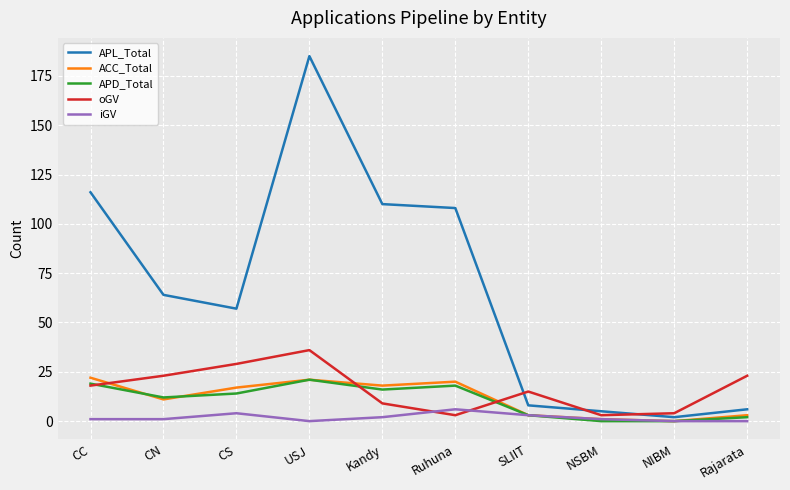

What is the sum of the ACC_Total values at NSBM and SLIIT?

4